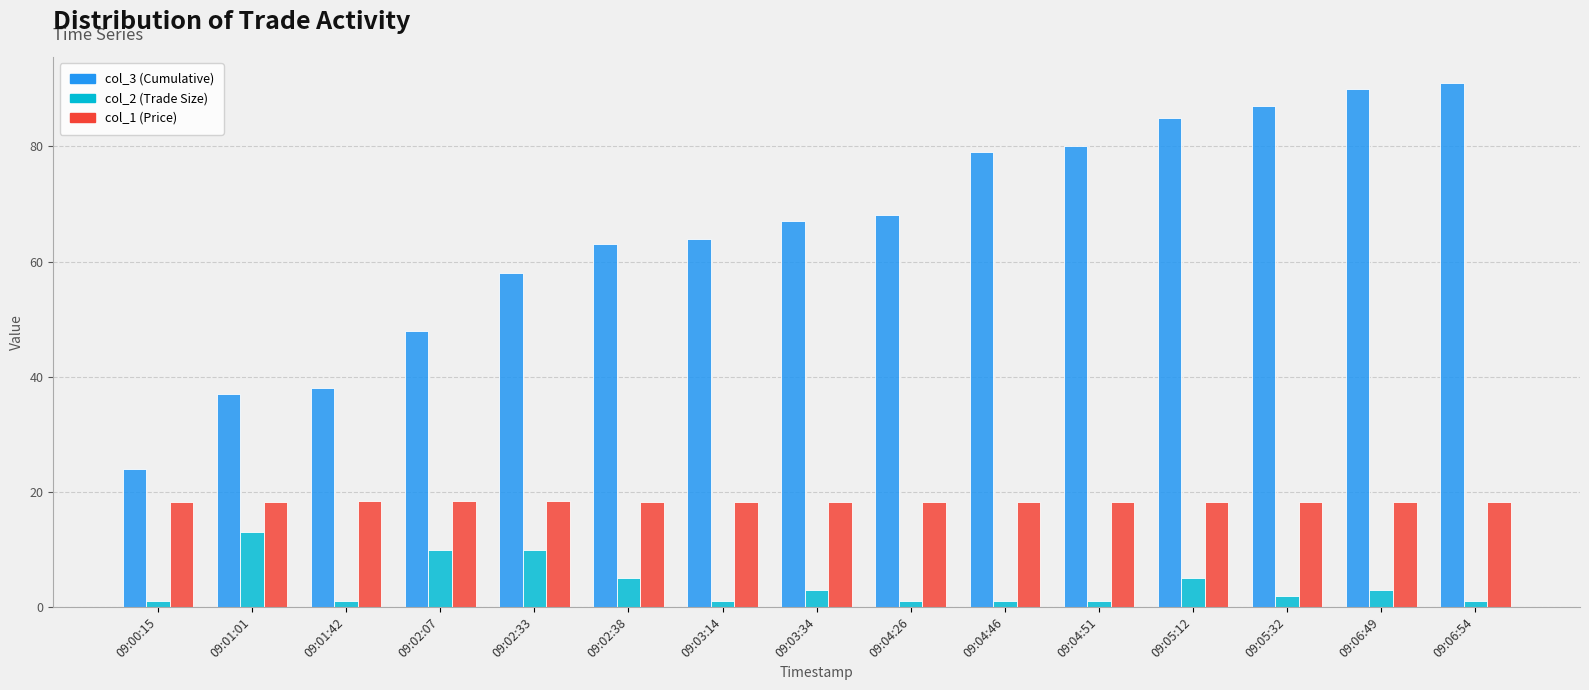

What is the value of the col_1 (Price) bar at the 12th from the left?

18.3